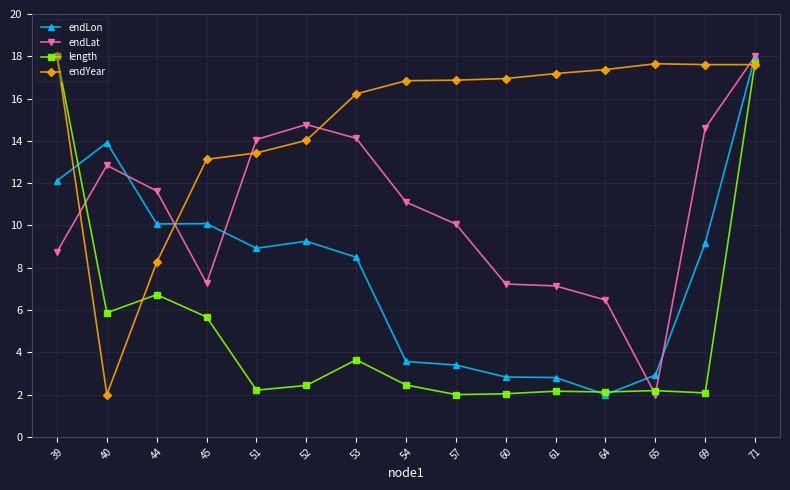

List the series in order of their overall mean, lowest first.

length, endLon, endLat, endYear